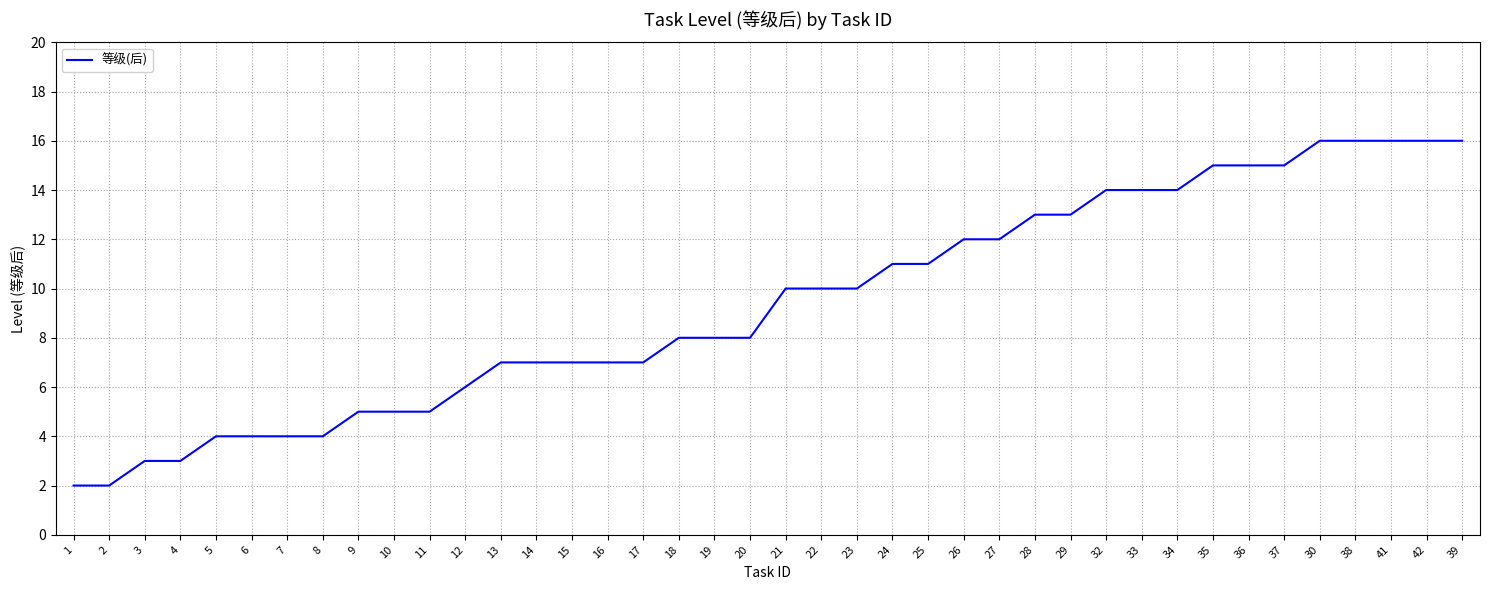

What is the change in value from 8 to 14?

+3